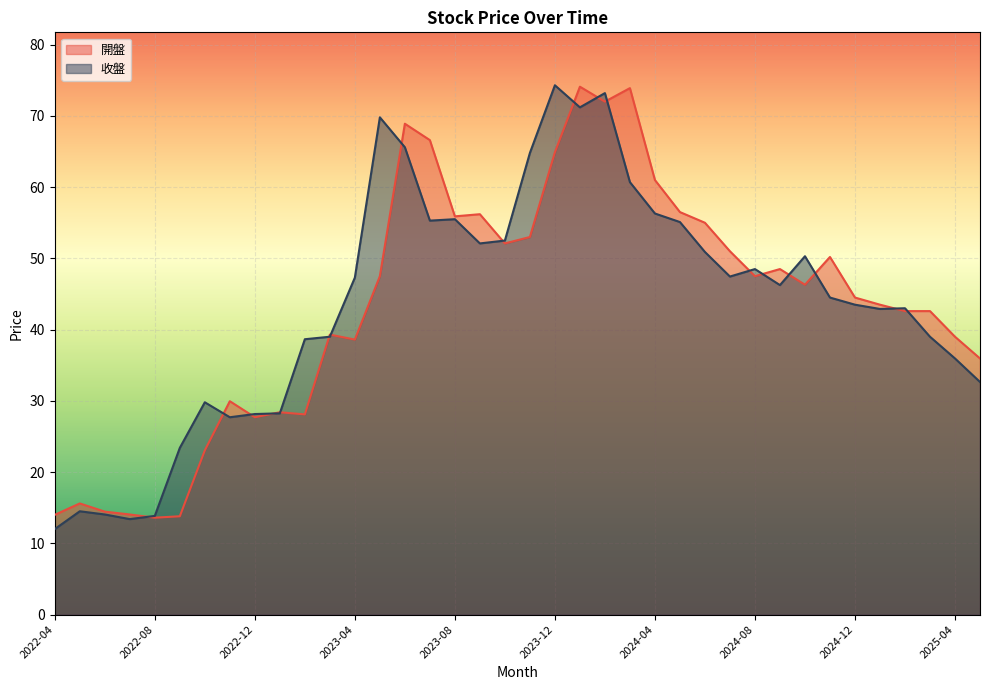

How many data points does each series have?

38